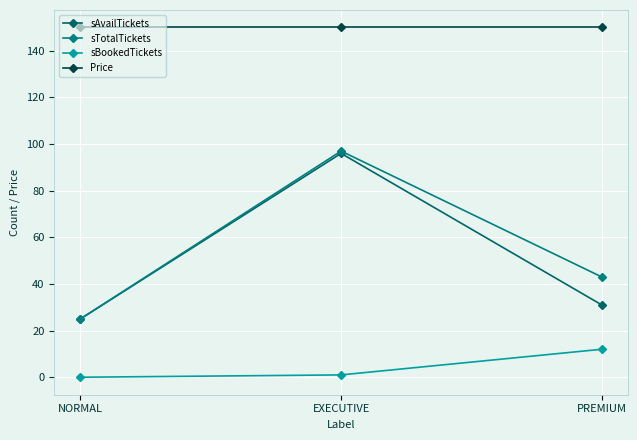

The sAvailTickets series shows 43 at PREMIUM. True or false?

False